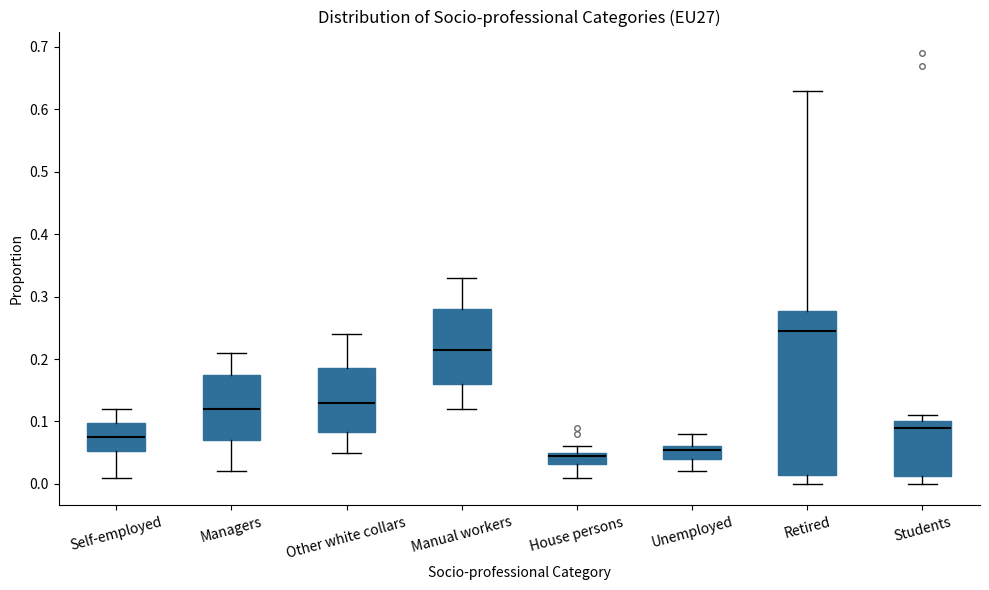

Comparing the boxes themselves (not the whiskers), which one is the tallest?

Retired